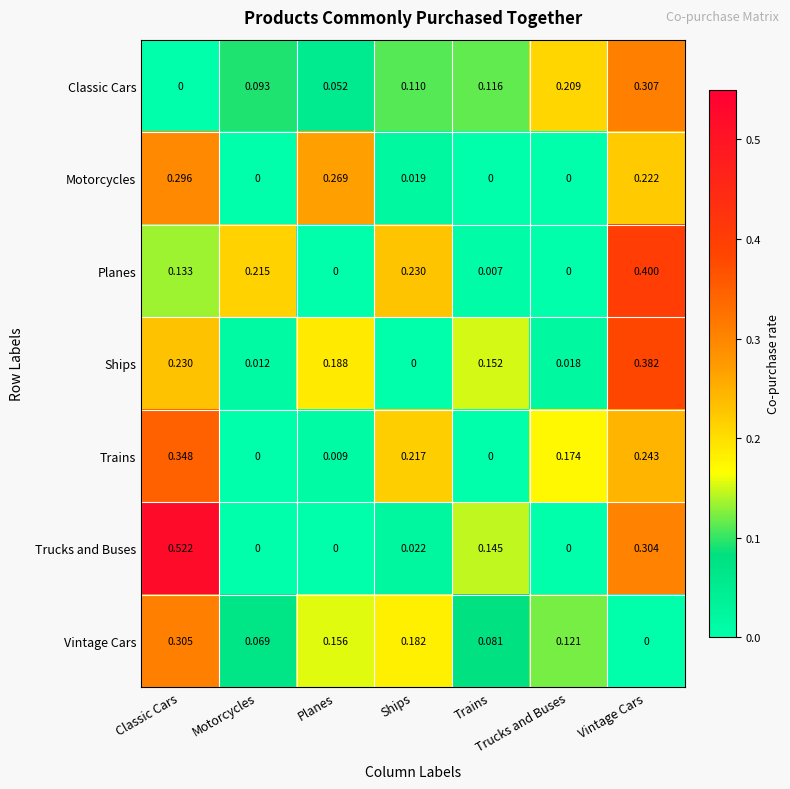

At which category does the chart reach its peak across all series?

Classic Cars